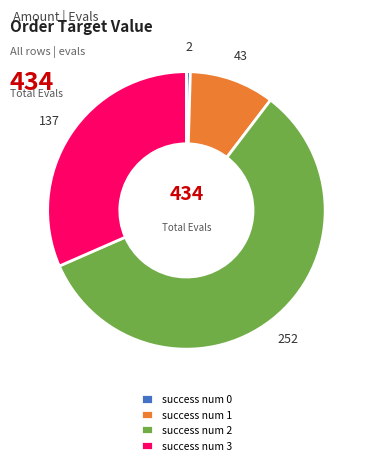

Is there any slice that represents more than half of the pie?

Yes